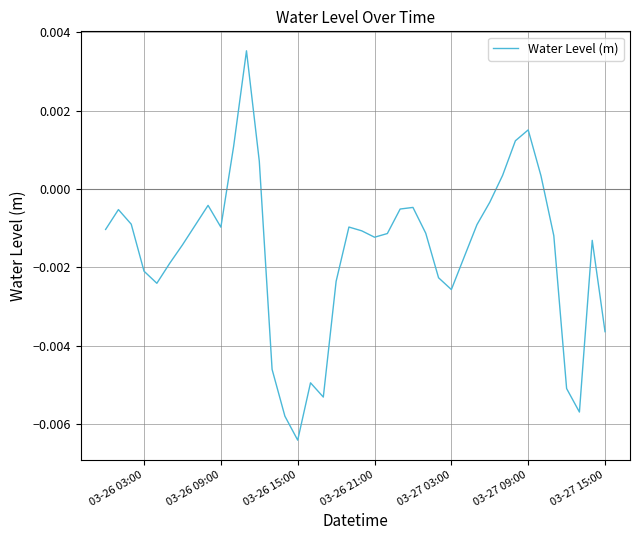

Count the number of values greater than 0.

7